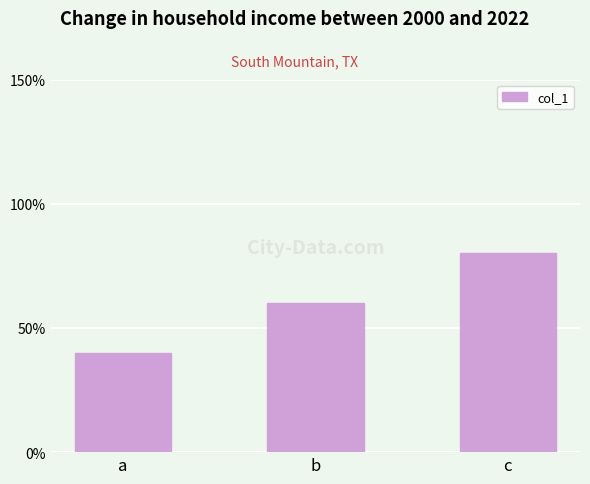

List the labels in order of value, smallest first.

a, b, c